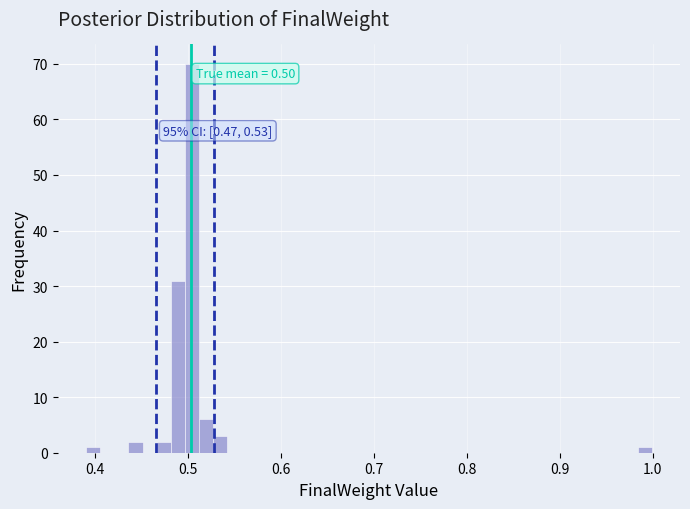

Around what value on the x-axis is the tallest bar? Give the approximate position of its centre, as read against the axis.

0.50